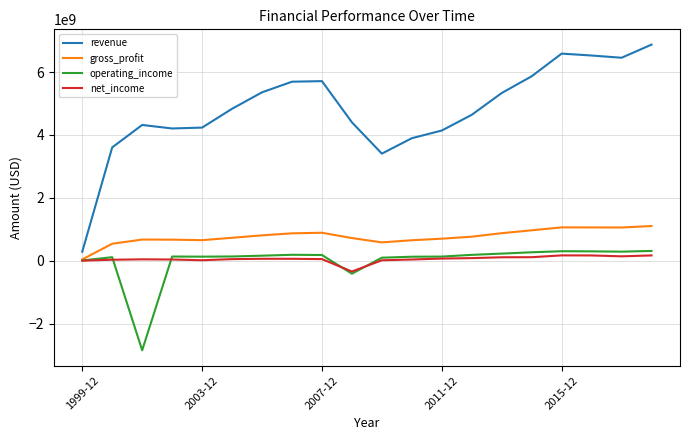

True or false: net_income and revenue cross at least once.

False